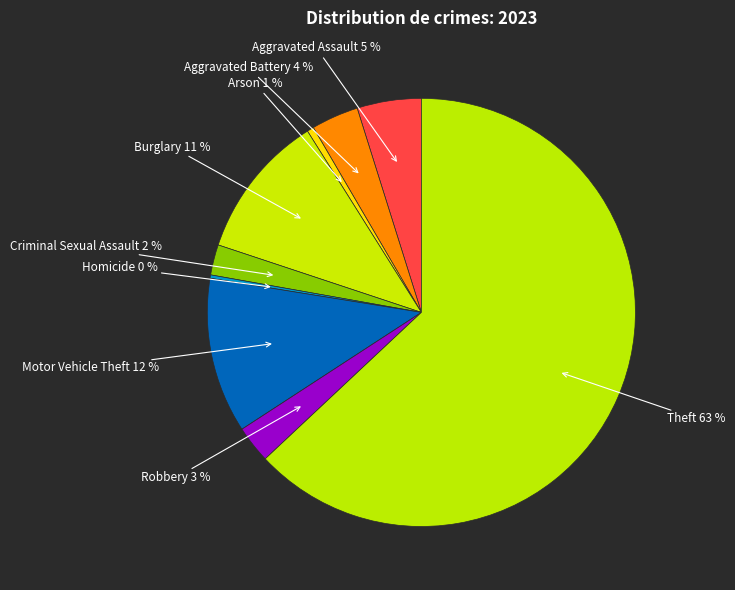

Rank the categories by value from highest to lowest.

Theft, Motor Vehicle Theft, Burglary, Aggravated Assault, Aggravated Battery, Robbery, Criminal Sexual Assault, Arson, Homicide